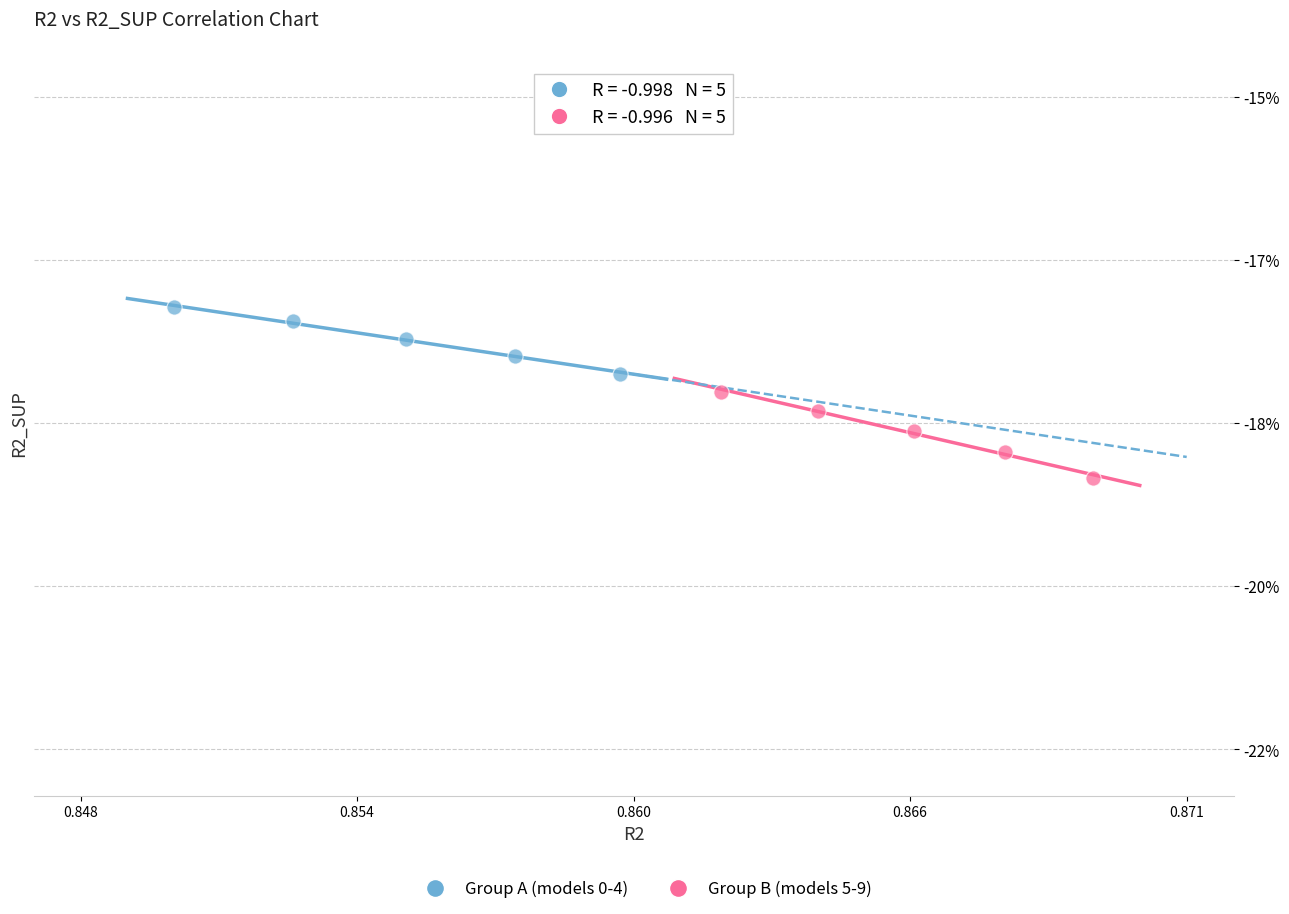

Which series has the largest Y range (max minus min)?

Group B (models 5-9)